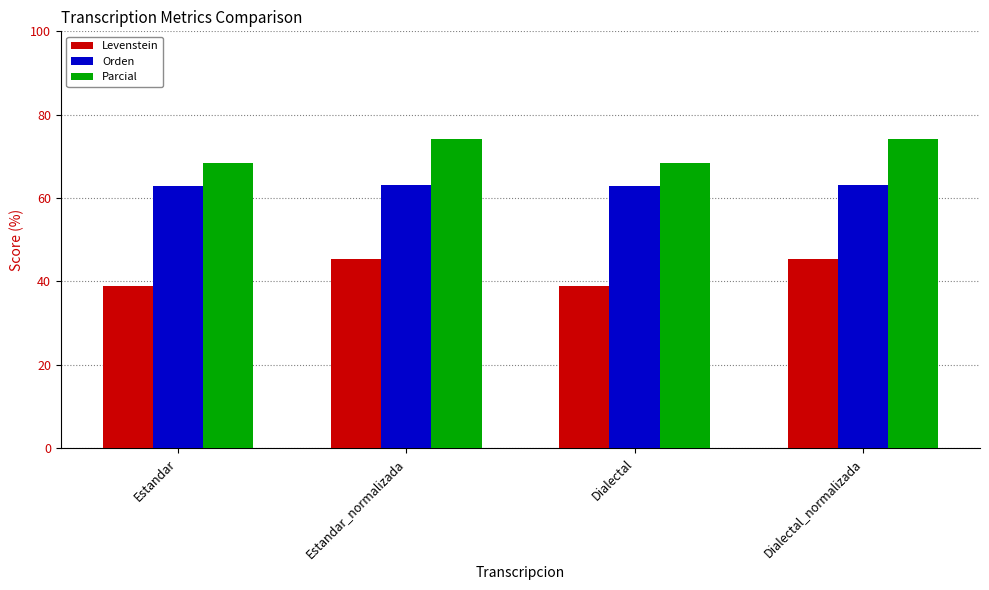

What value does the Levenstein series have at Dialectal?

38.9